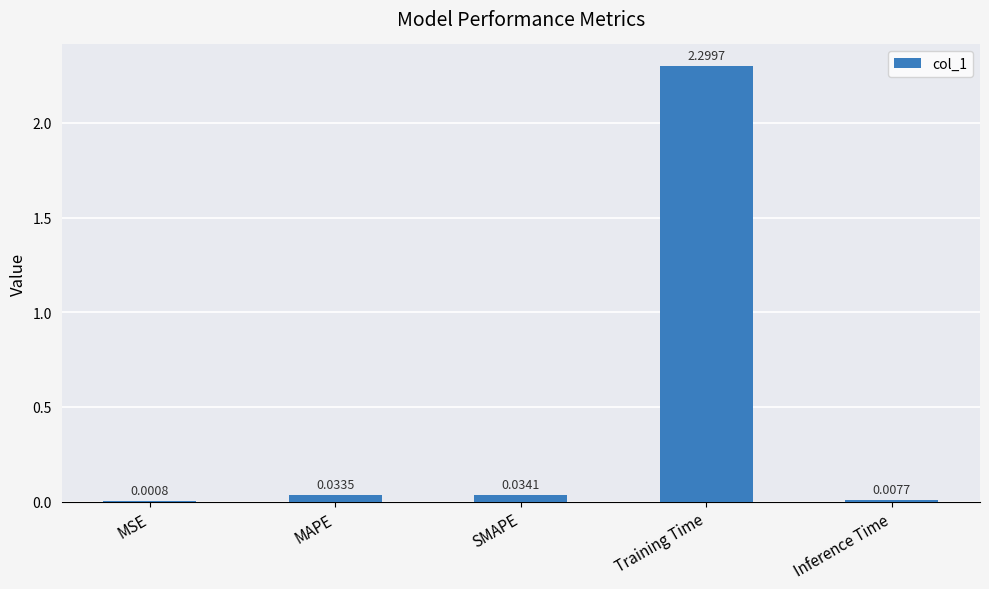

How many data points does each series have?

5